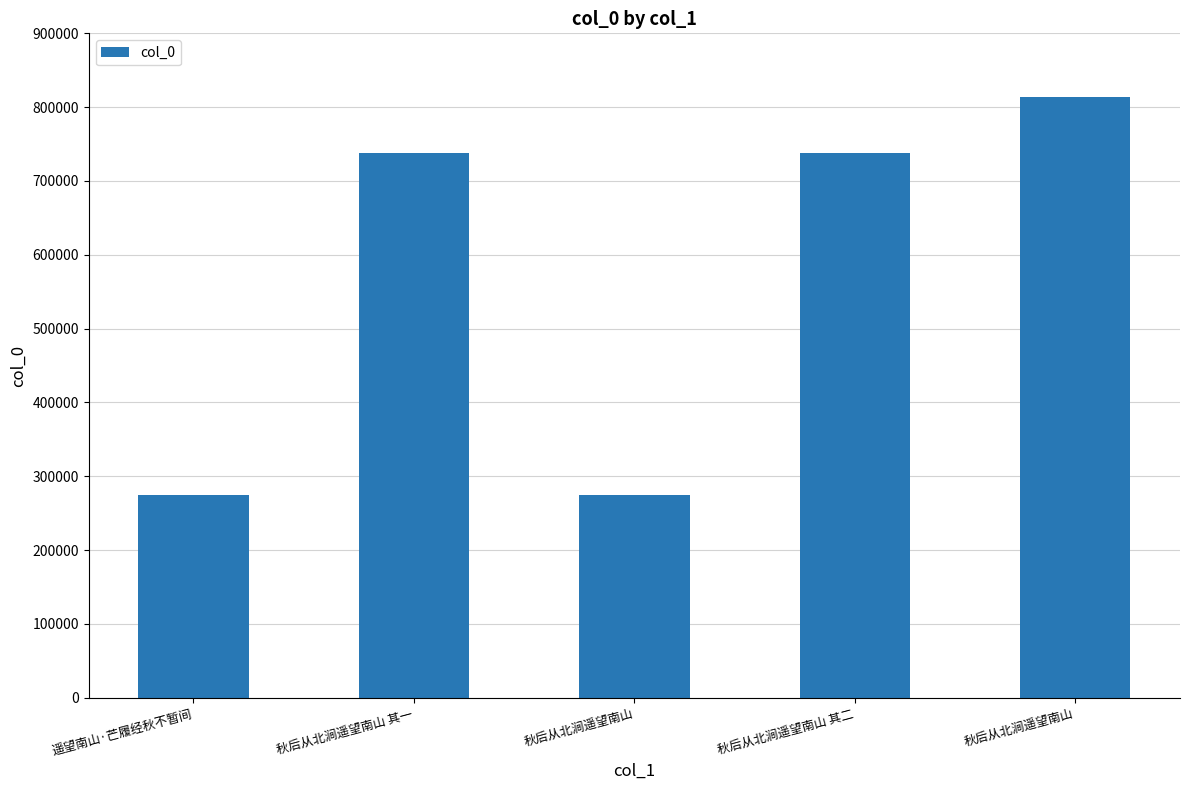

What is the maximum value shown in the chart?

813290